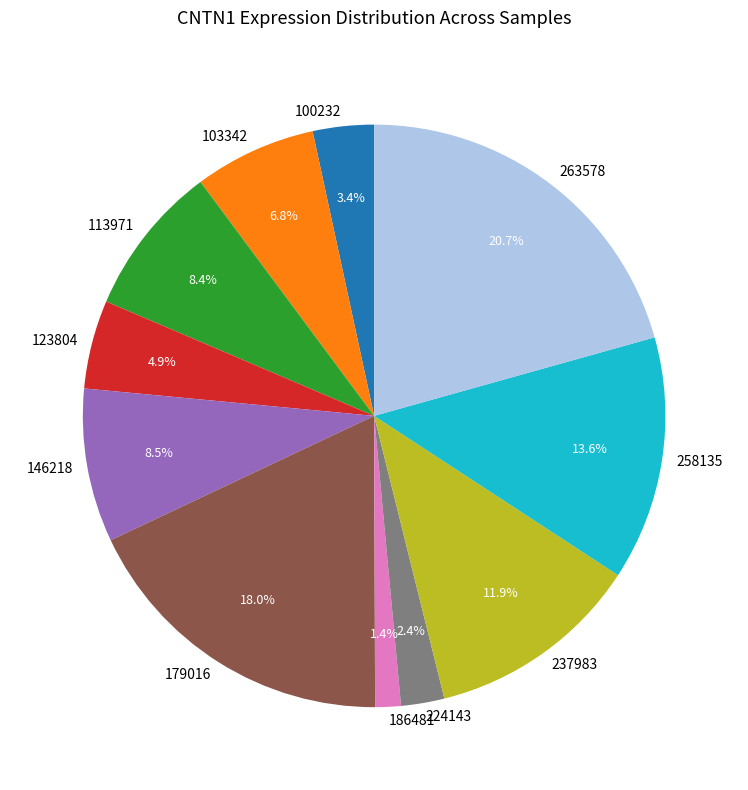

To the nearest percent, what is the difference between the 186481 and 224143 slice percentages?

1%